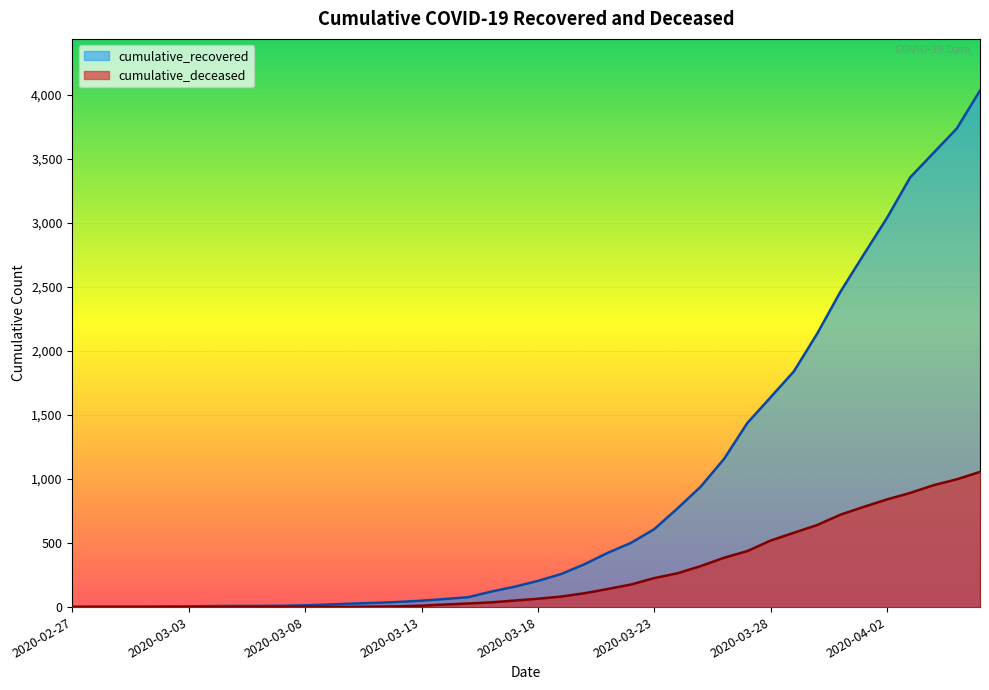

Does the chart display data point markers on the line(s)?

No